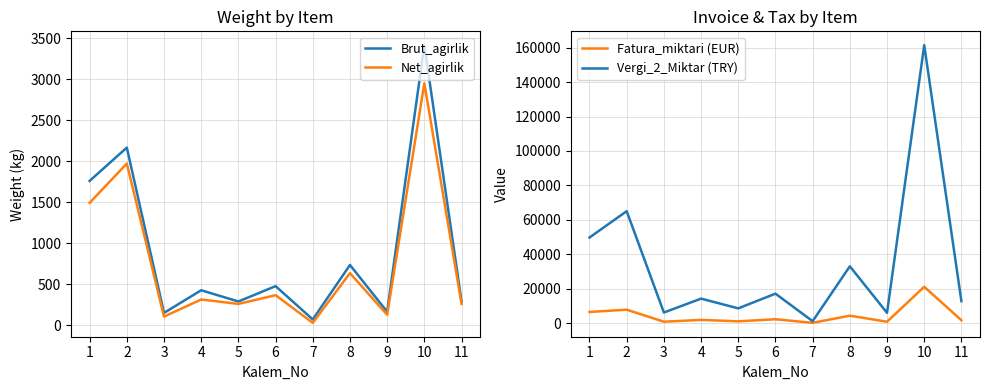

What is the lowest value of the Vergi_2_Miktar (TRY) series?

1100.8